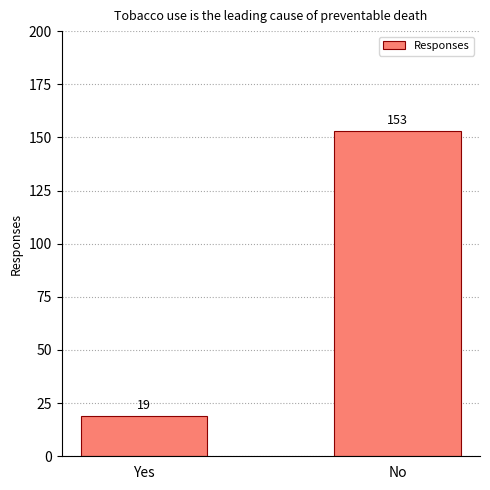

What is the value of the 2nd bar from the left?

153